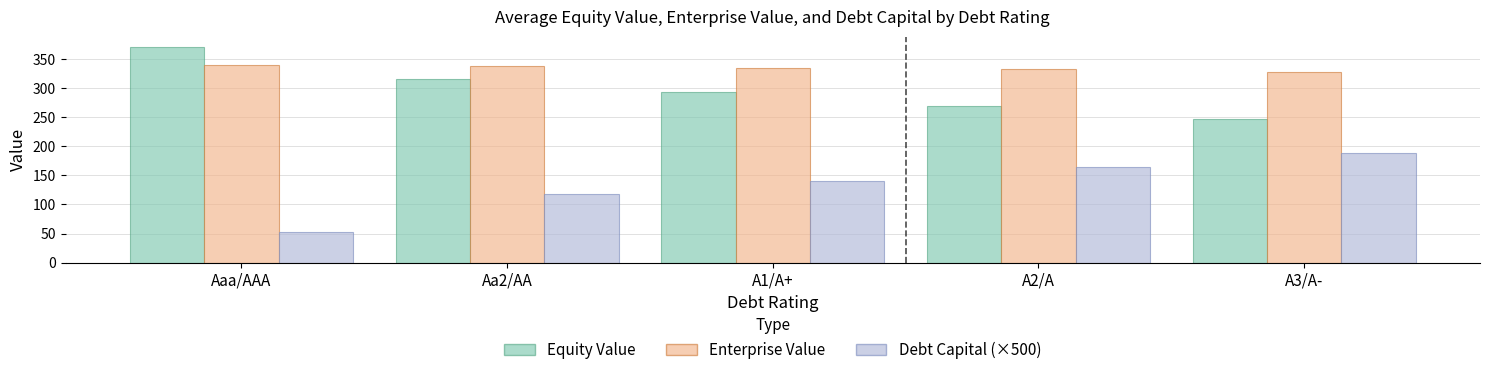

Is it true that Enterprise Value equals 514.9 at Aa2/AA?

False